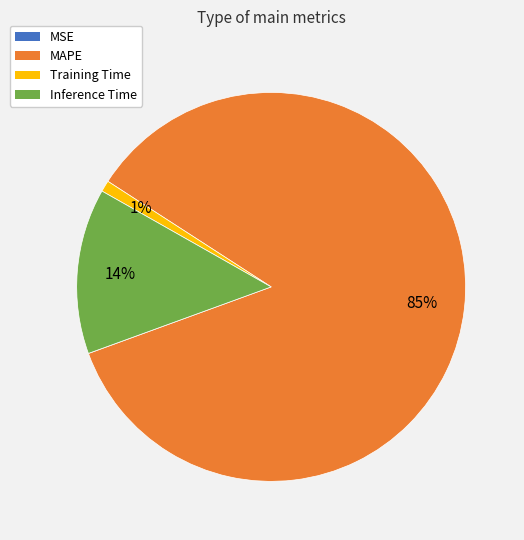

To the nearest percent, what is the difference between the largest and smallest slice percentages?

85%